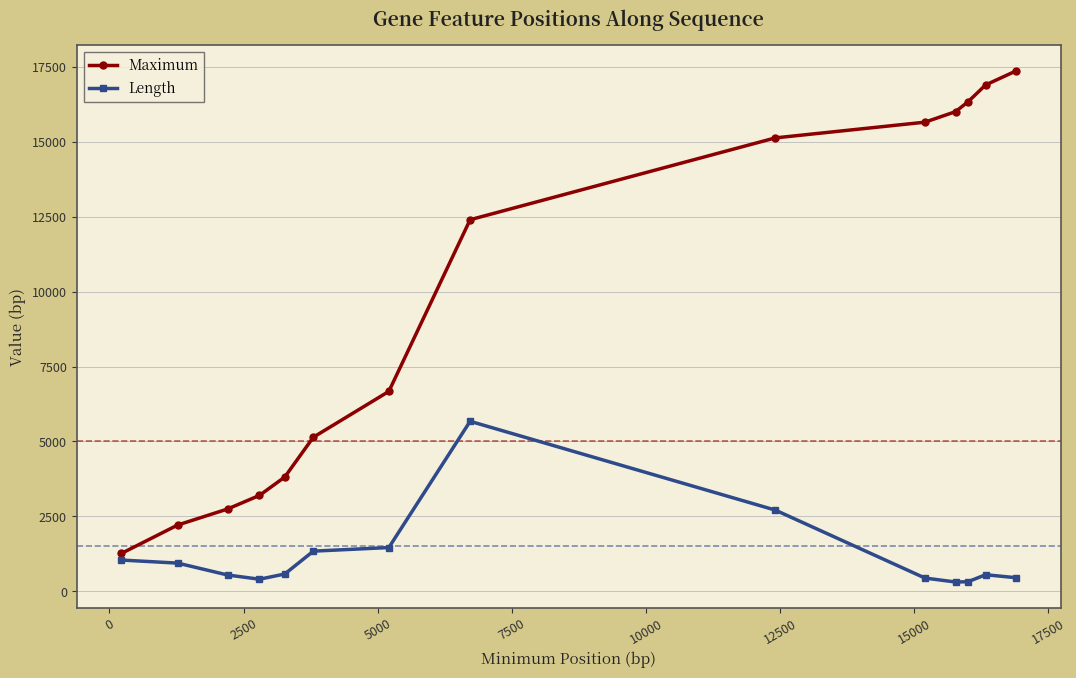

Rank the series by their average value, from highest to lowest.

Maximum, Length